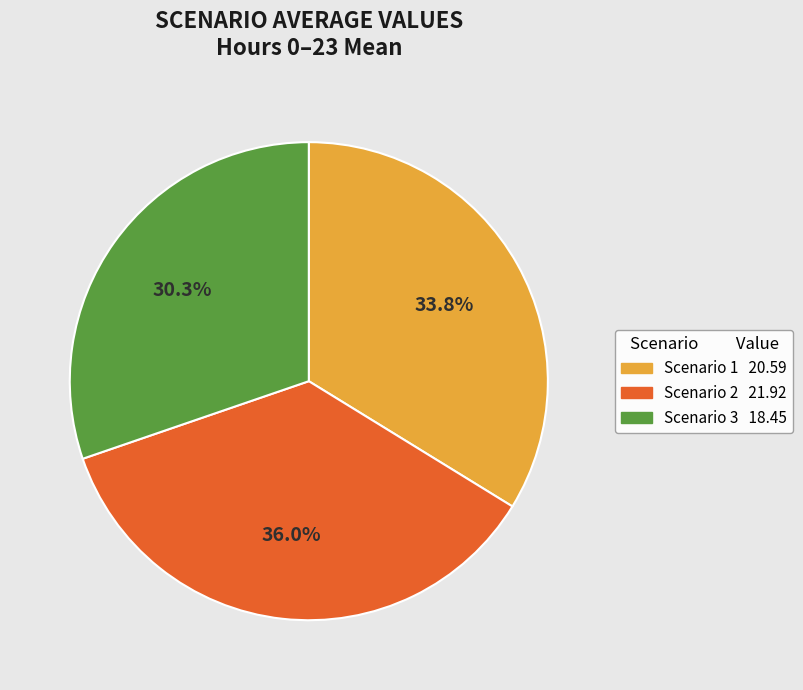

How many slices are in this pie chart?

3